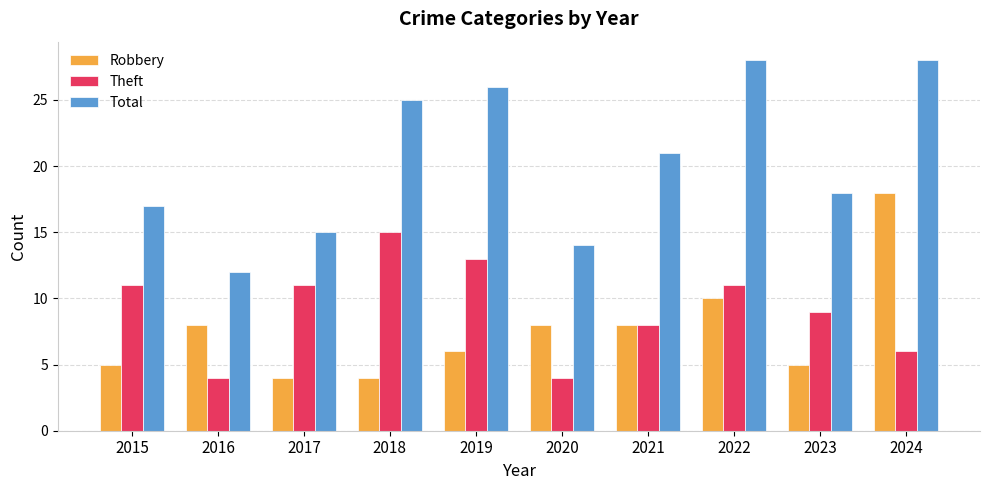

What is the maximum value for Robbery?

18